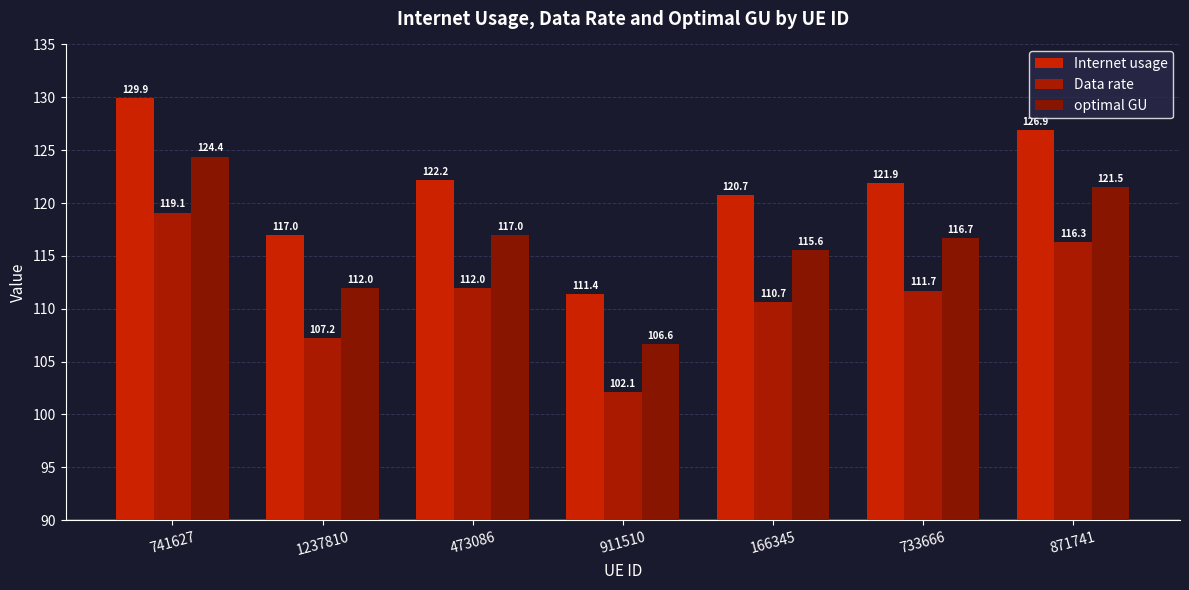

Which series has the largest range (max minus min)?

Internet usage